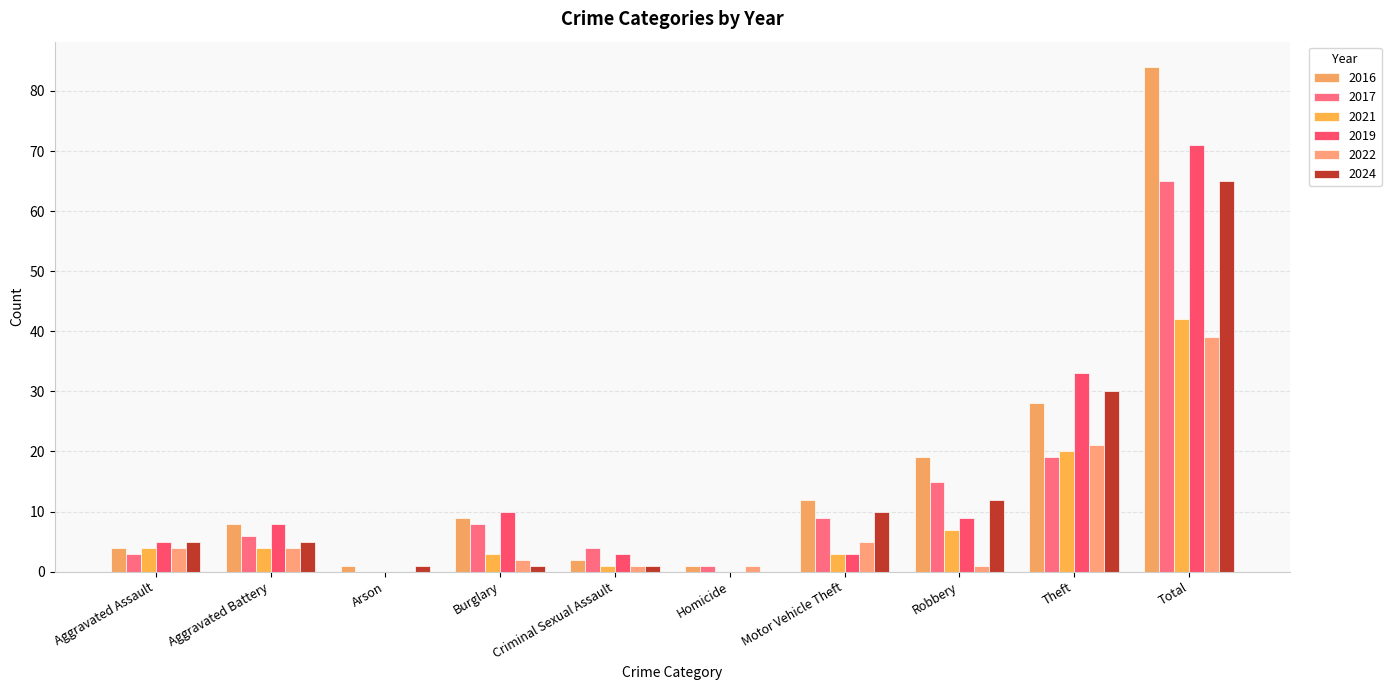

At how many categories does at least one series exceed 22?

2